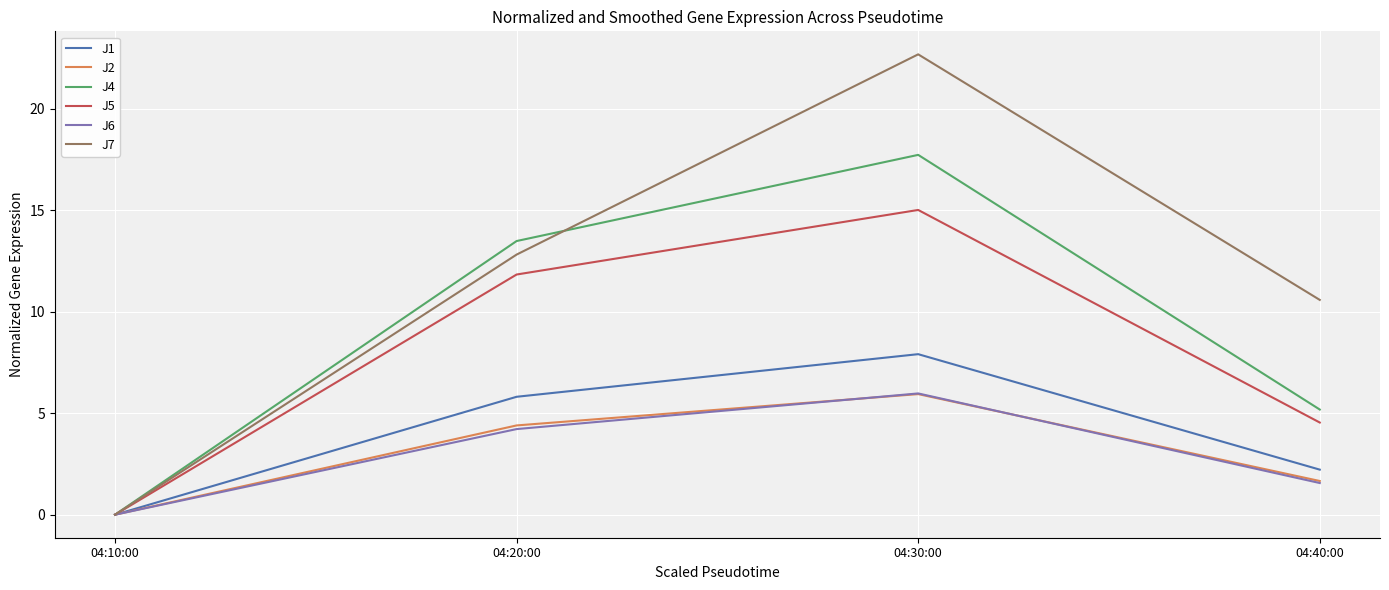

The value of J6 at 04:40:00 is 1.6. True or false?

True